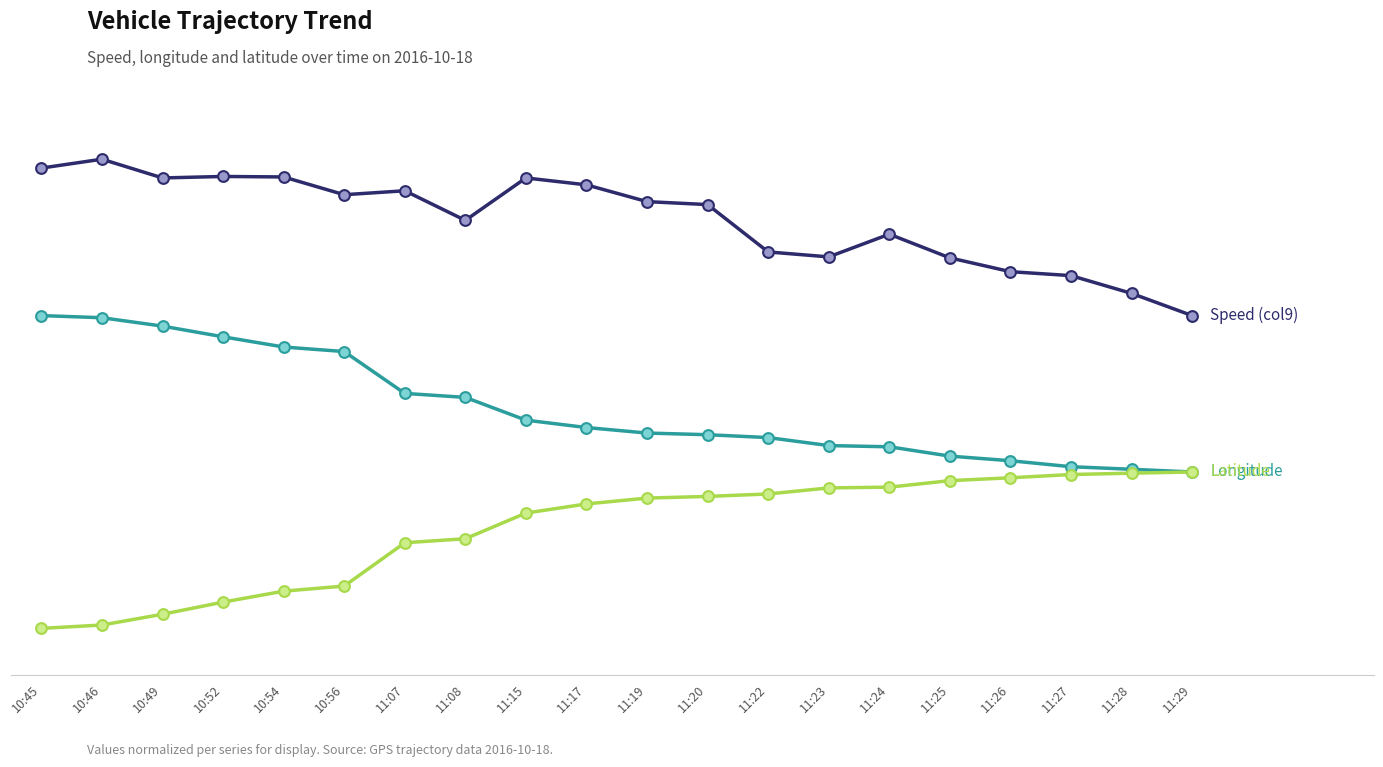

Does the chart have visible grid lines?

Yes